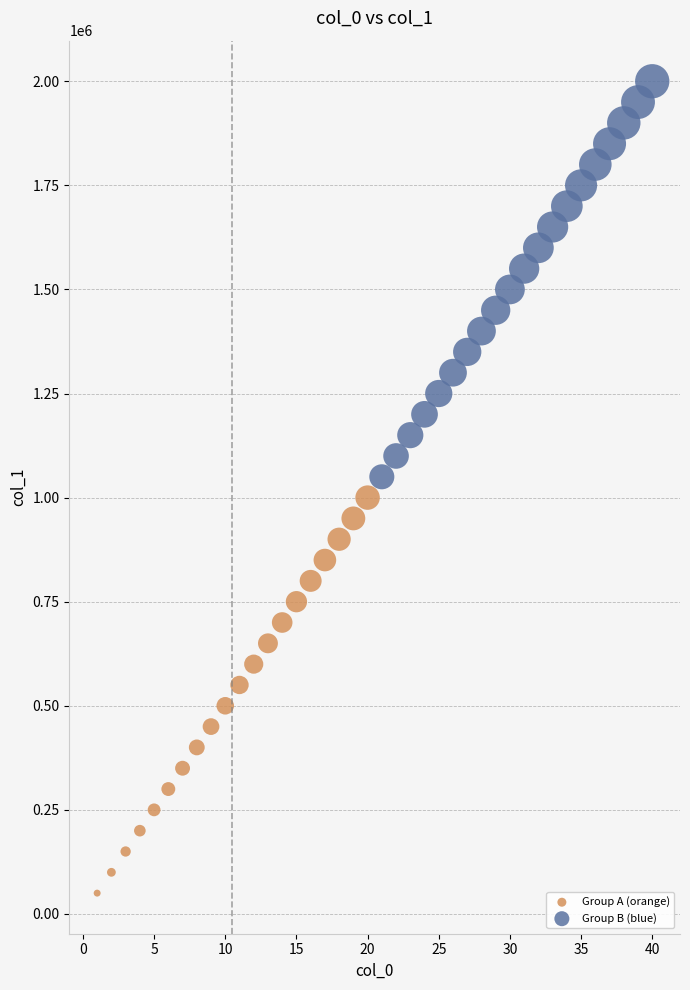

Which series reaches the minimum Y coordinate?

Group A (orange)